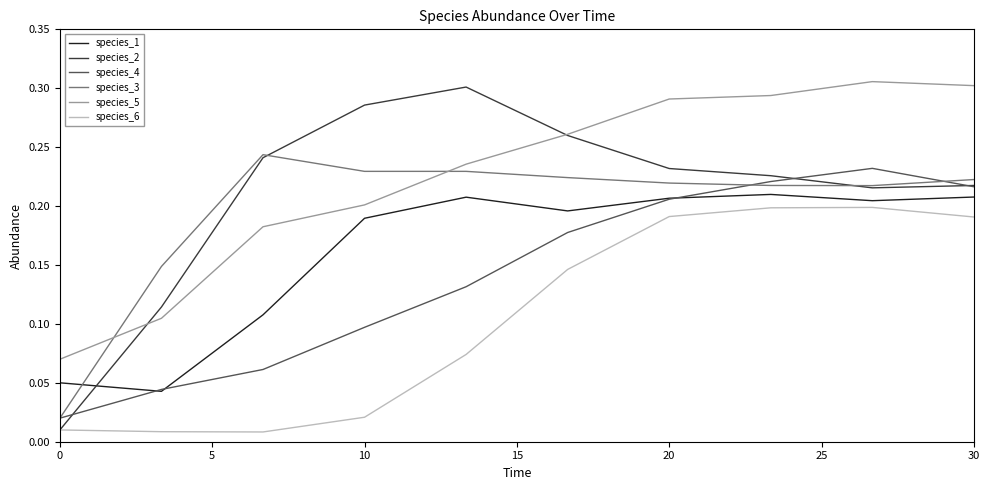

True or false: species_5 and species_1 intersect in this chart.

False